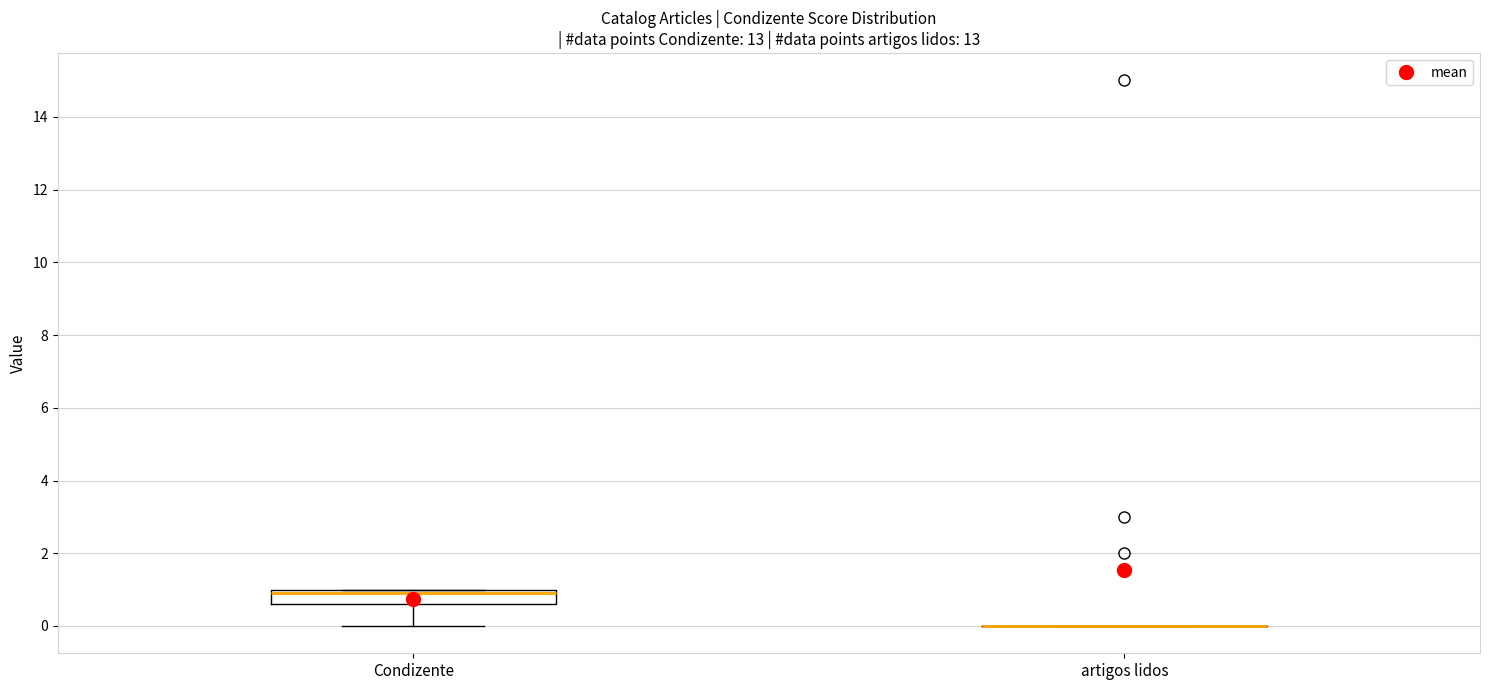

Reading left to right, read every box against the y-axis: the position of its median line, the range the box covers, and the ends of its whiskers. The values are not printed on the chart, so give them approximately, as read against the axis.

Condizente: median 1.0 (just below the box's upper edge), box 0.6 to 1.0, whiskers 0.0 to 1.0
artigos lidos: box collapsed to a line at 0.0, whiskers 0.0 to 0.0